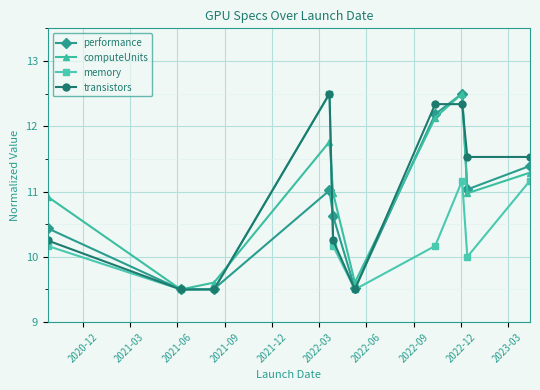

What is the minimum value shown in the chart?

9.5